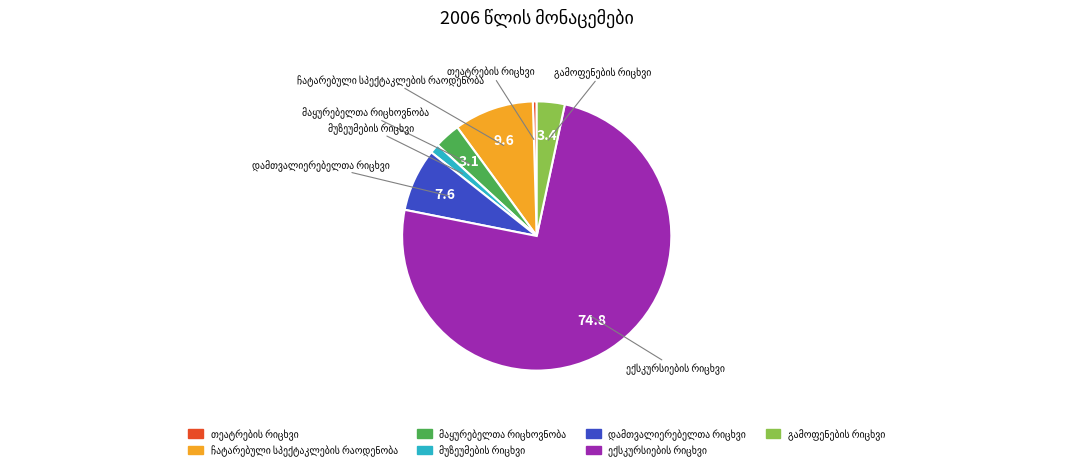

Does any single category account for the majority?

Yes